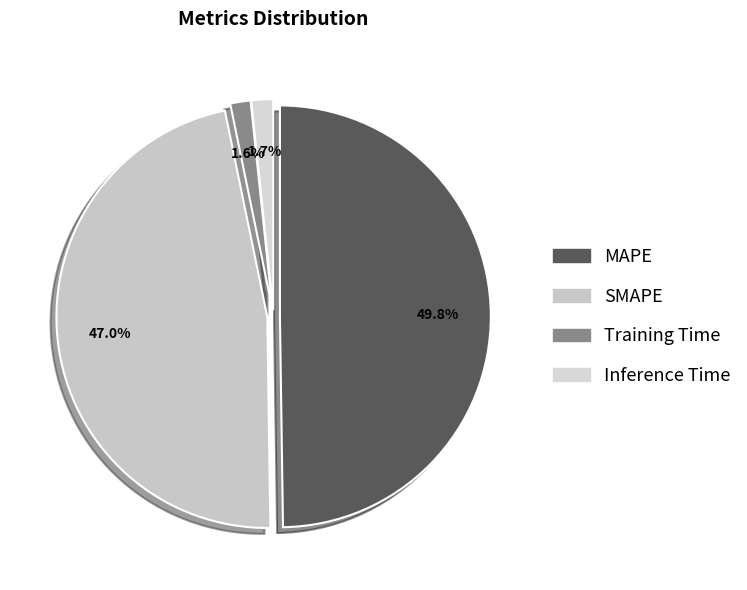

What is the smallest slice in the pie chart?

Training Time